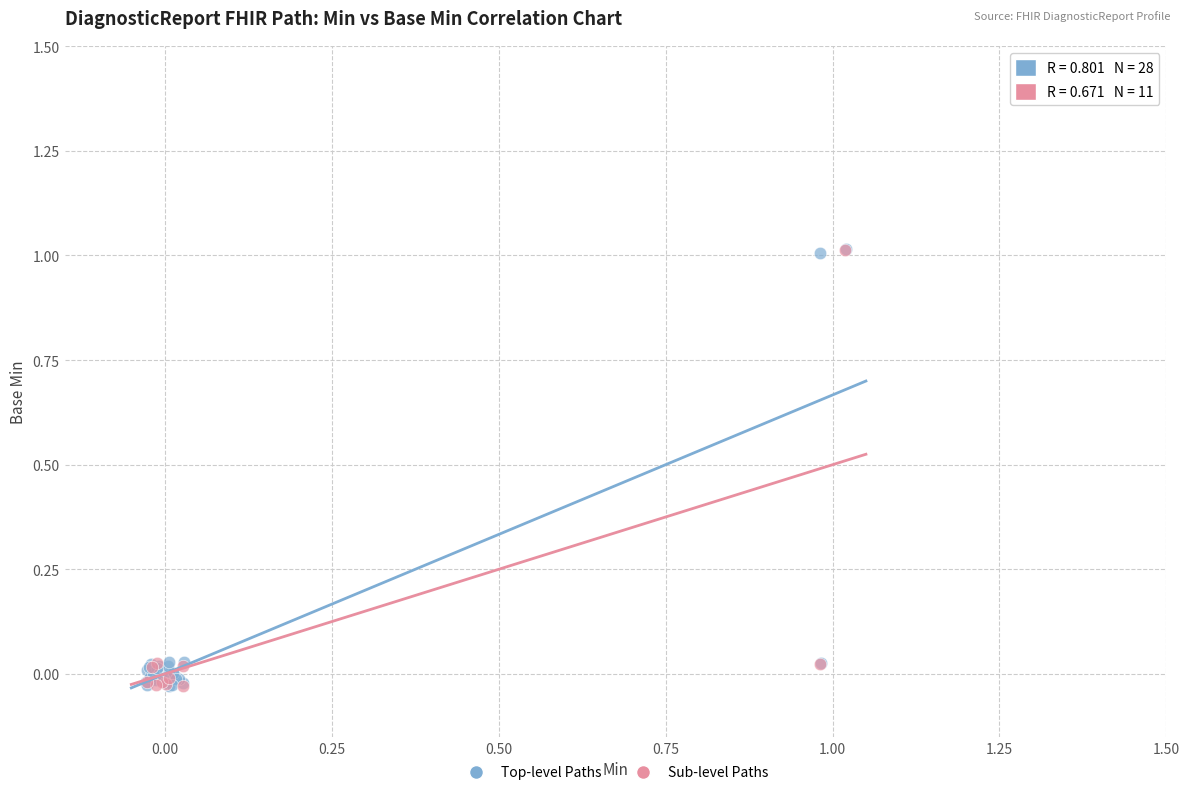

What are all the series names shown in the legend?

Top-level Paths, Sub-level Paths